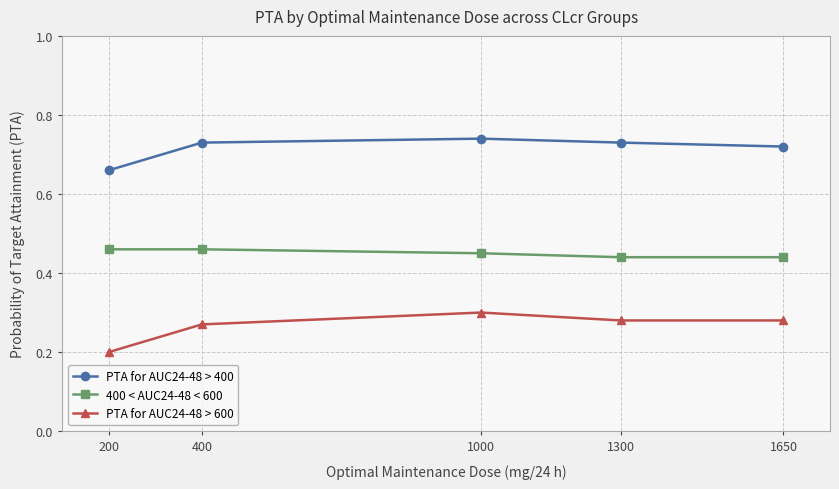

What is the maximum value for 400 < AUC24-48 < 600?

0.5